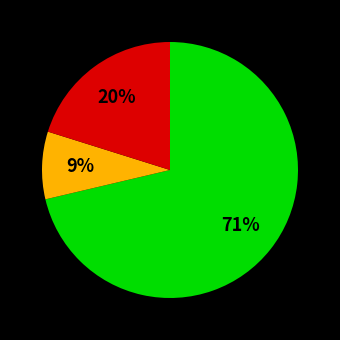

To the nearest percent, what is the average slice percentage?

33%